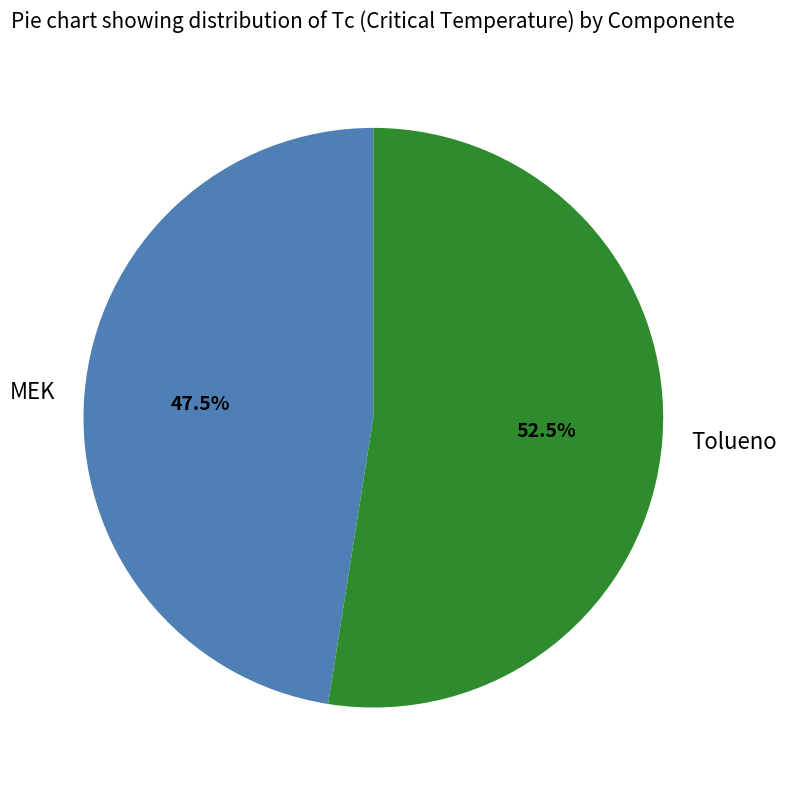

Count the number of slices in the pie.

2